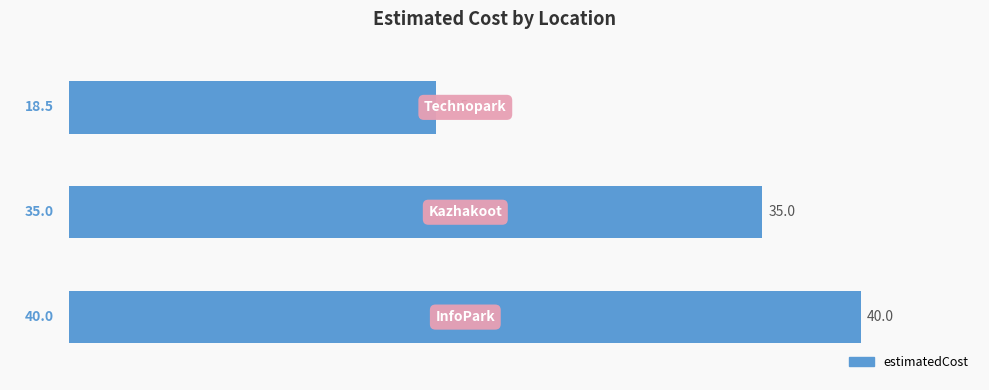

Does the chart contain any negative values?

No